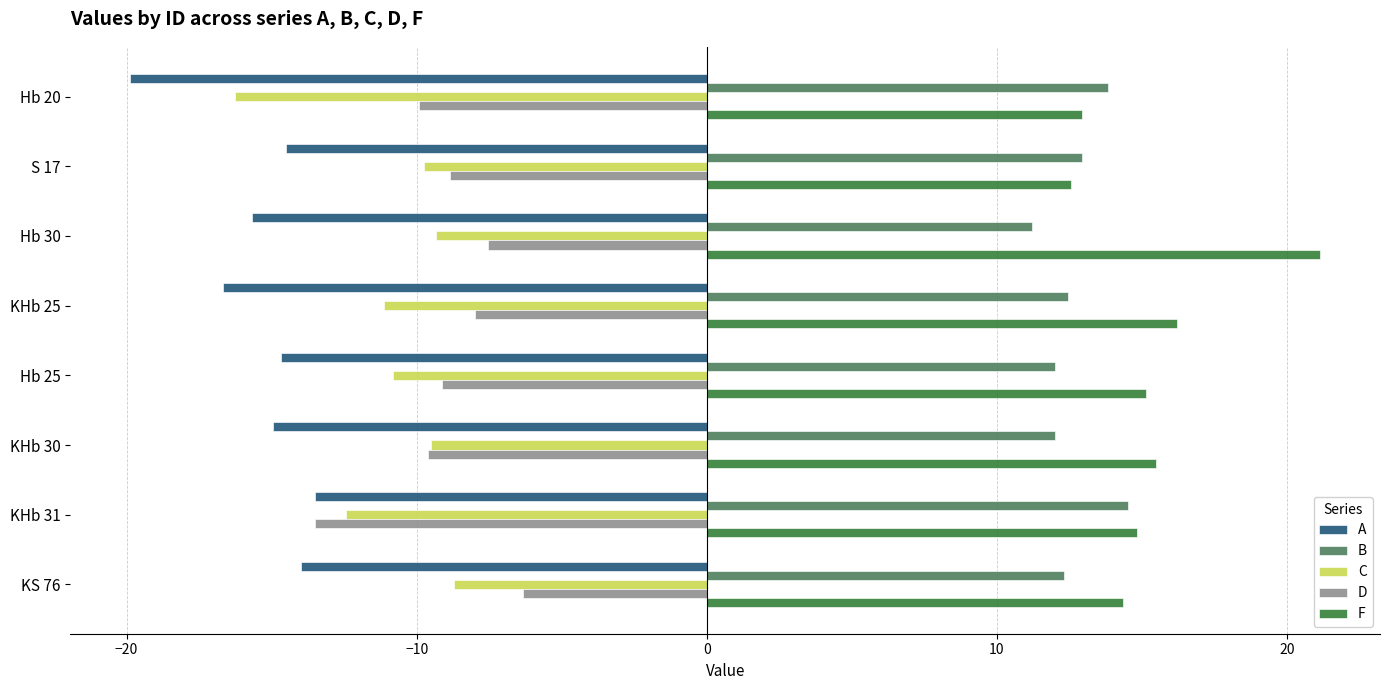

Which category has the lowest value in the C series?

Hb 20